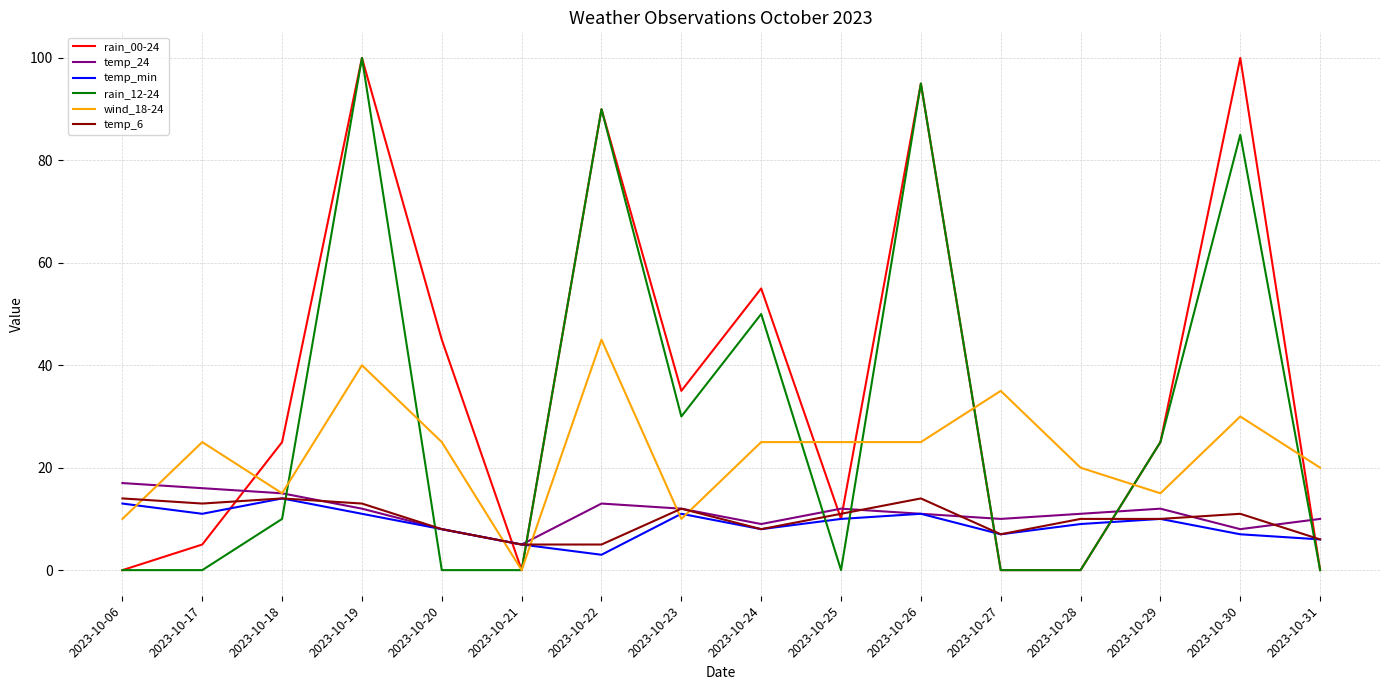

What is the difference between the temp_24 values at 2023-10-28 and 2023-10-27?

1